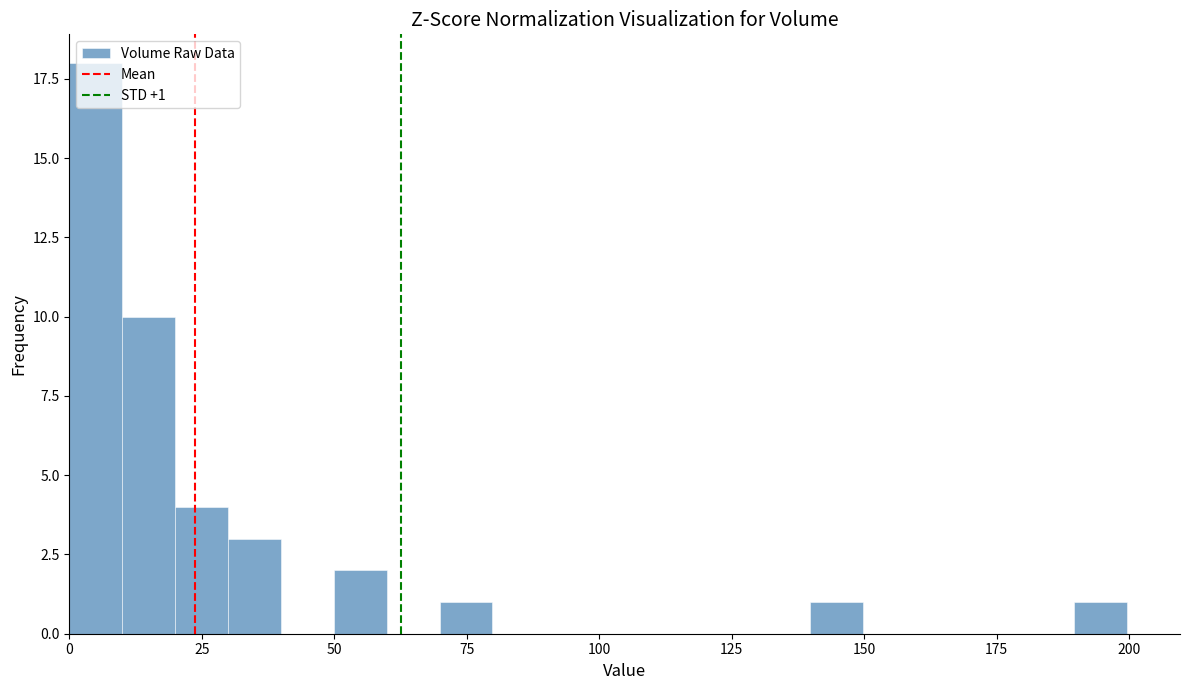

Around what value on the x-axis is the tallest bar? Give the approximate position of its centre, as read against the axis.

5